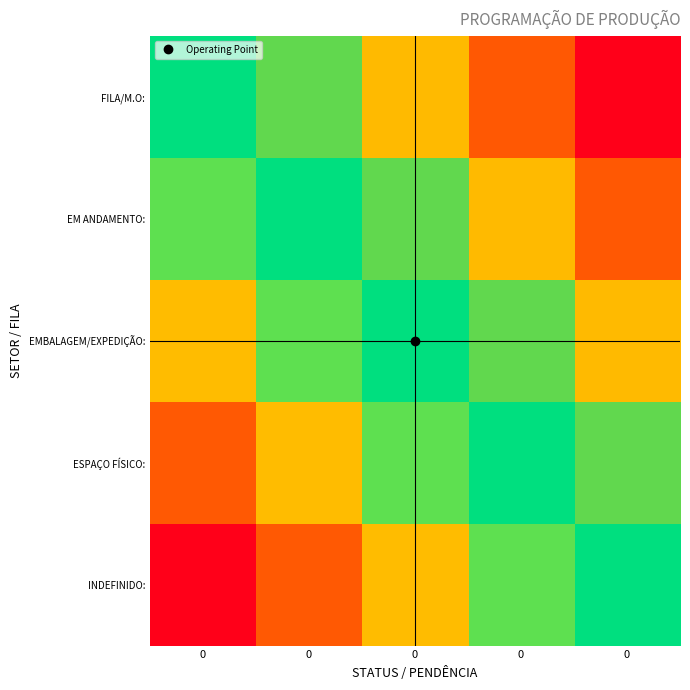

Reading left to right, list all the values displayed in this chart.

row_0: 0=0.0	0=0.2	0=0.5	0=0.8	0=1.0
row_1: 0=-0.2	0=0.0	0=0.2	0=0.5	0=0.8
row_2: 0=-0.5	0=-0.2	0=0.0	0=0.2	0=0.5
row_3: 0=-0.8	0=-0.5	0=-0.2	0=0.0	0=0.2
row_4: 0=-1.0	0=-0.8	0=-0.5	0=-0.2	0=0.0